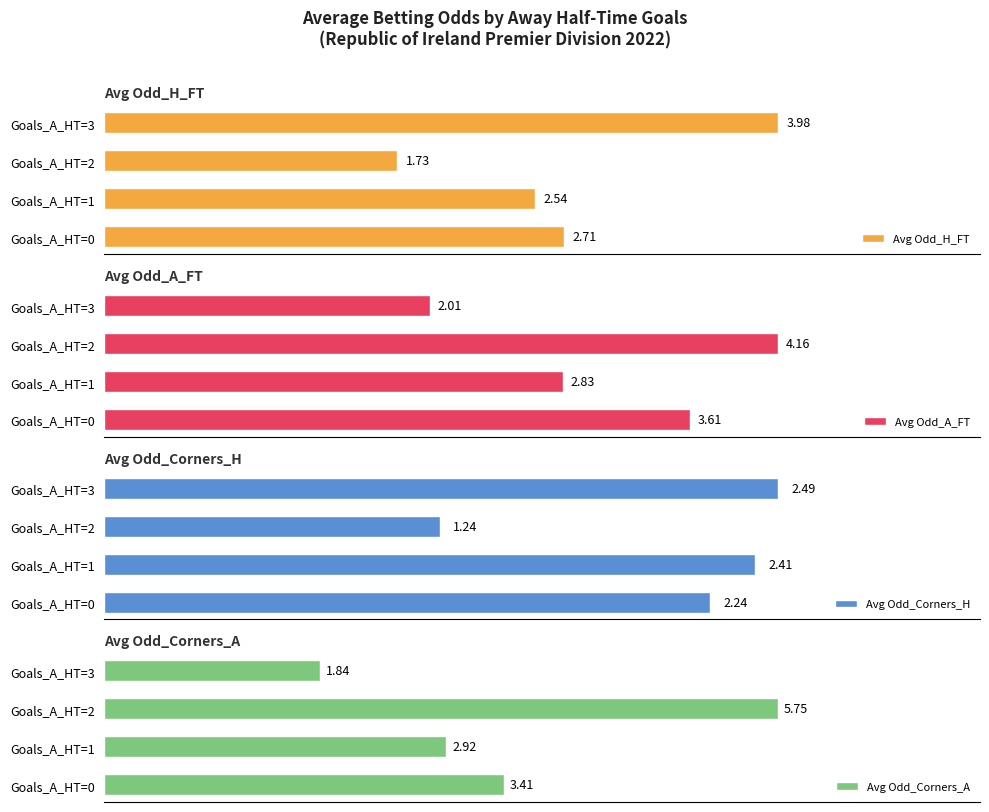

What is the difference between the maximum and minimum values in the Avg Odd_Corners_H series?

1.3